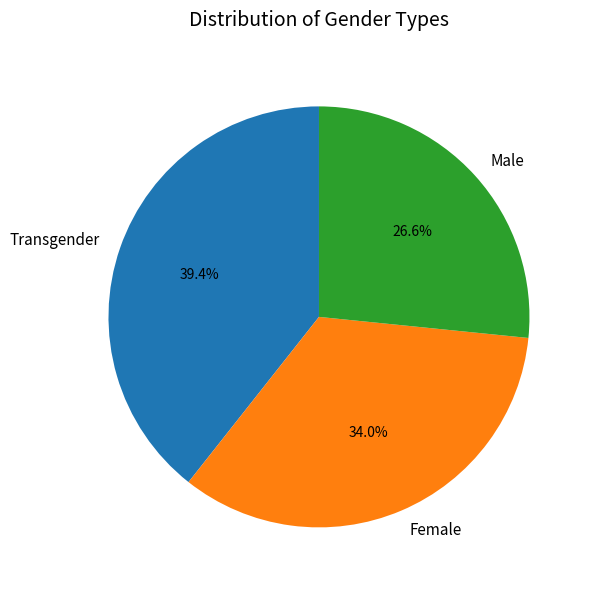

True or false: Female accounts for 1% of the total.

False